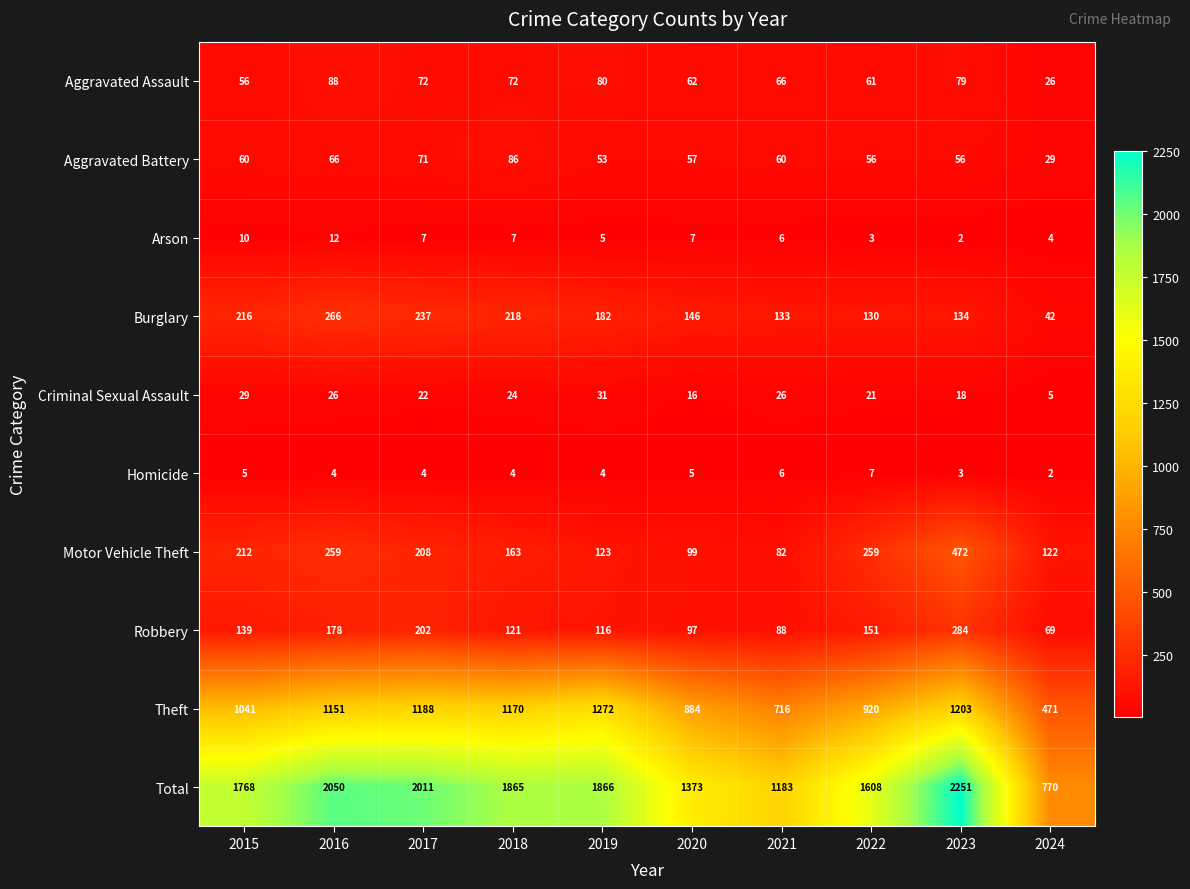

What is the difference between the highest and lowest values at 2021?

1177